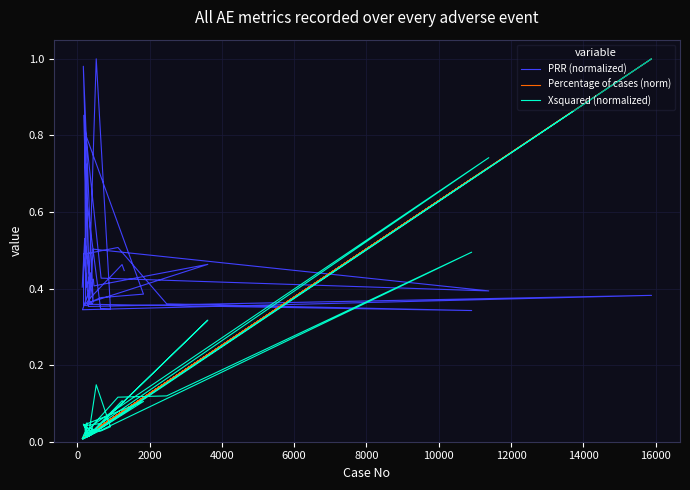

How many lines are shown in the chart?

3